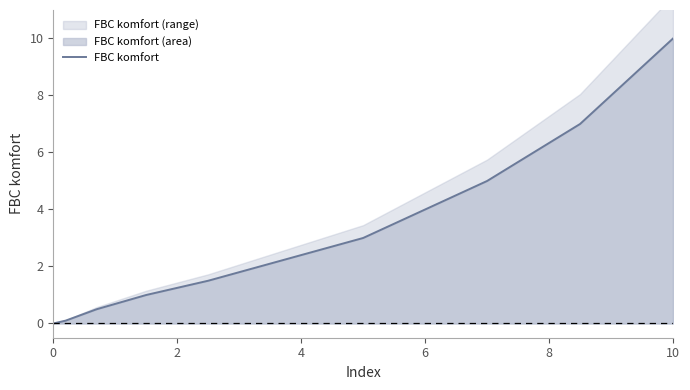

The value of FBC komfort at 10 is 10.0. True or false?

True